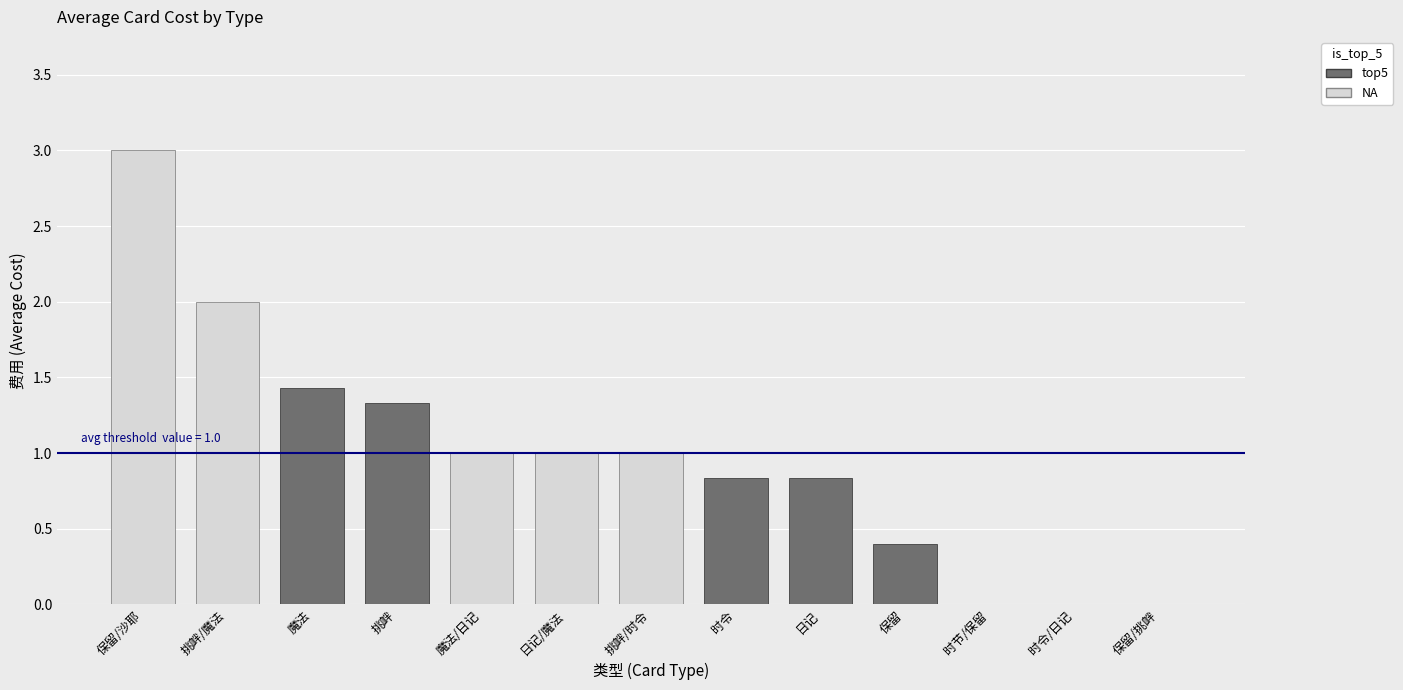

Are the bars grouped side by side (vs. stacked)?

Yes